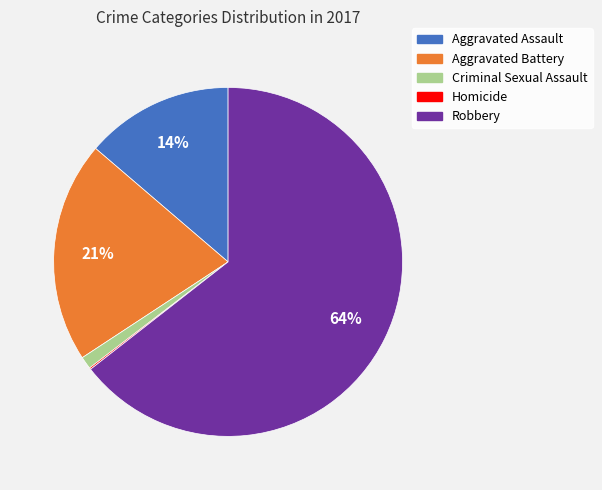

True or false: Criminal Sexual Assault accounts for 1% of the total.

True